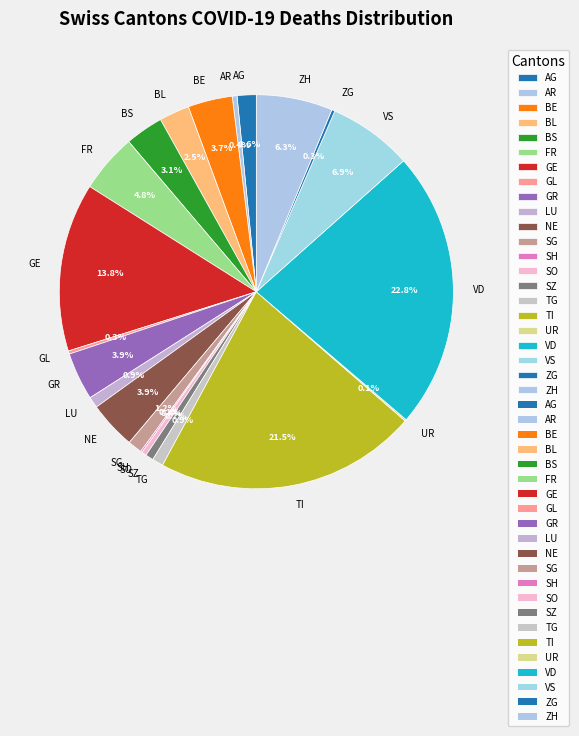

Between VS and SO, which is larger?

VS